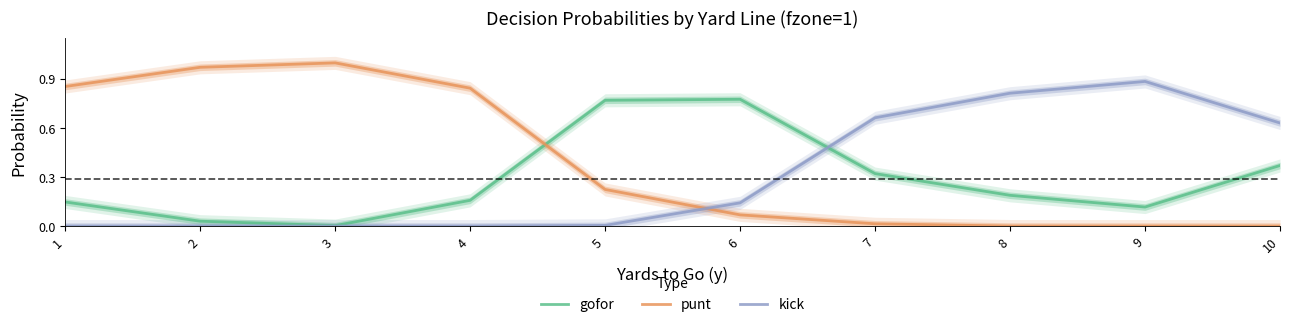

How many values in kick are above zero?

7